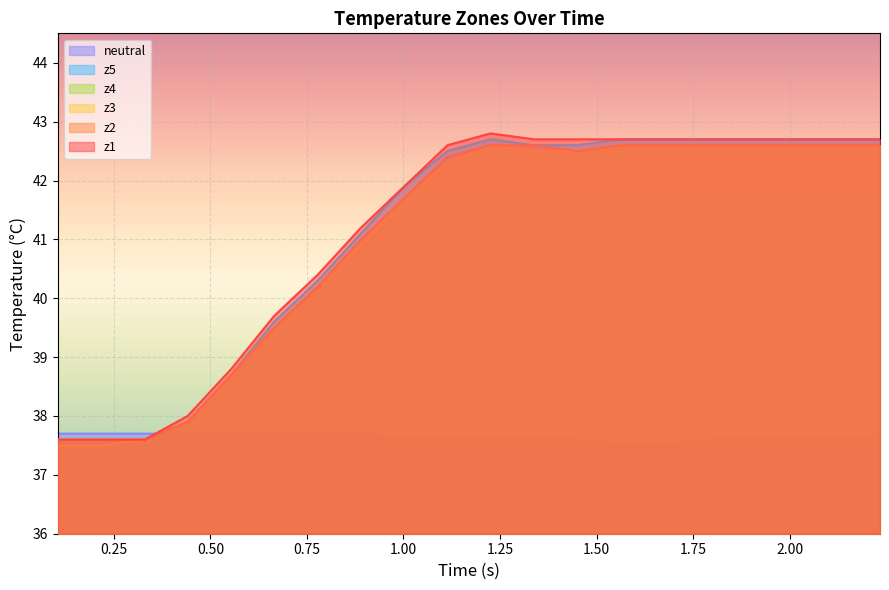

What is the greatest value displayed?

42.8